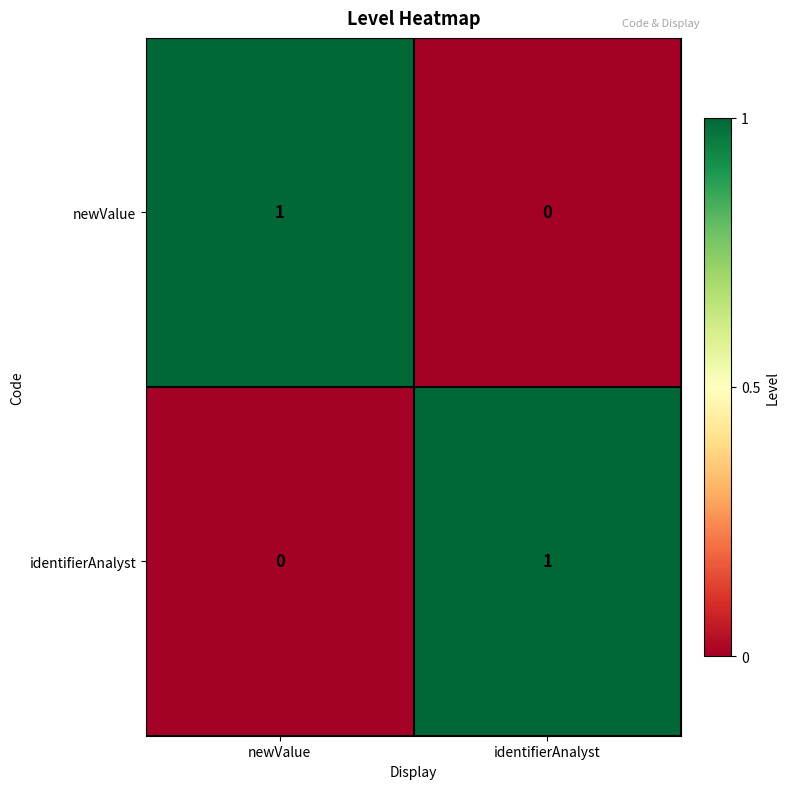

Count the number of data series in this chart.

2